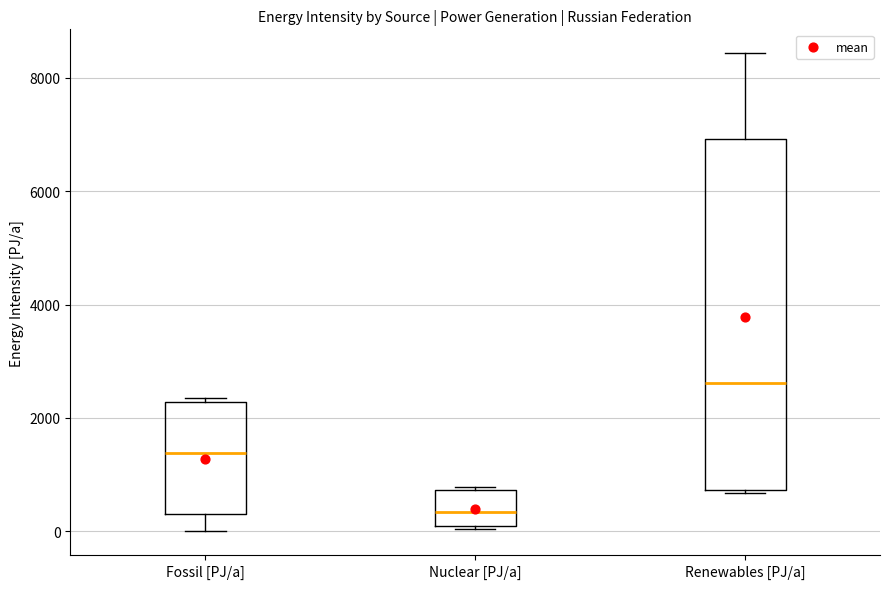

Which box is the tallest, from its lower edge to its upper edge?

Renewables [PJ/a]